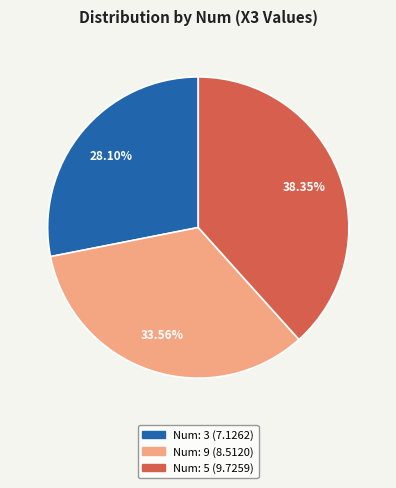

How many segments does this pie chart have?

3